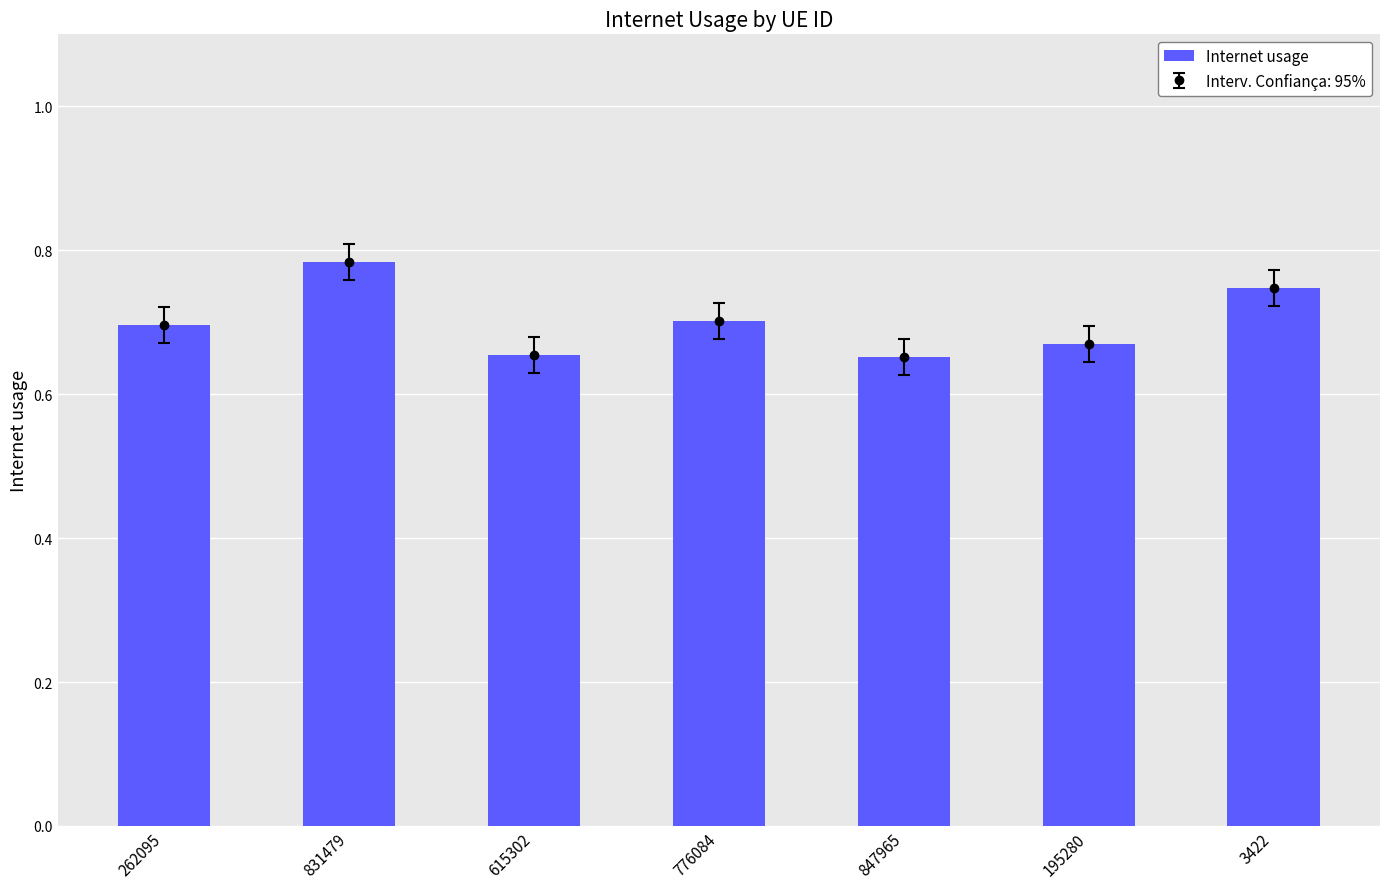

List the labels in order of value, smallest first.

847965, 615302, 195280, 262095, 776084, 3422, 831479